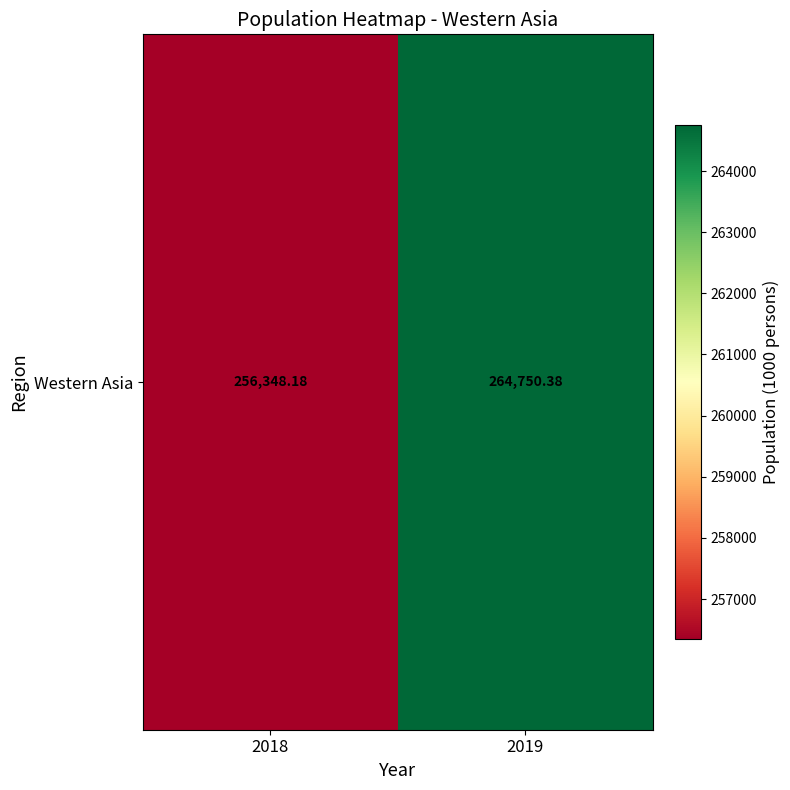

Which label corresponds to the smallest value in the chart?

2018